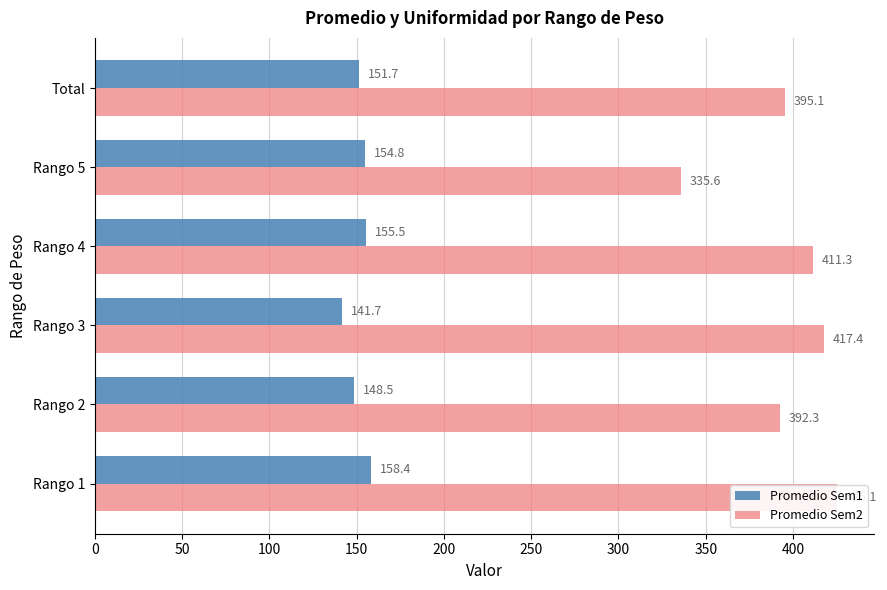

What is the sum of the Promedio Sem1 values at Rango 1 and Rango 4?

314.0